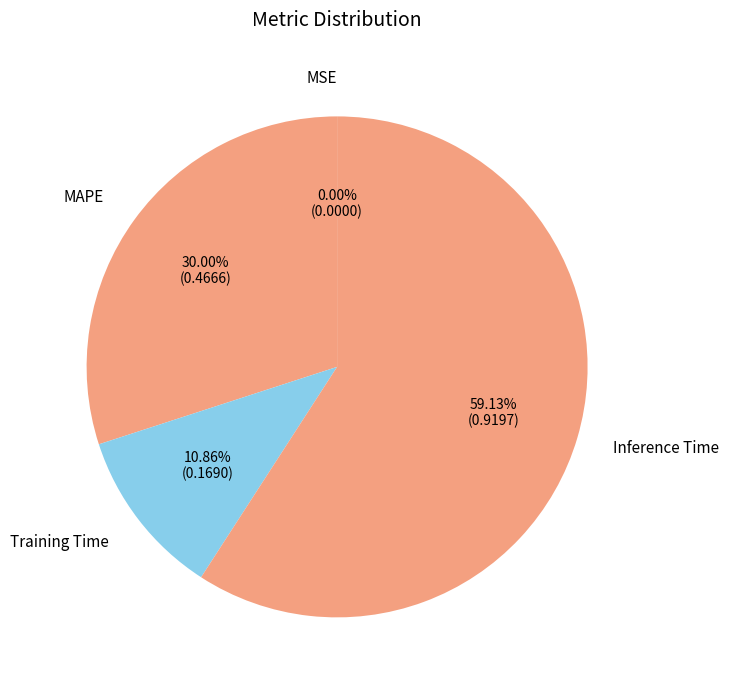

What portion of the pie excludes Training Time?

89.1%